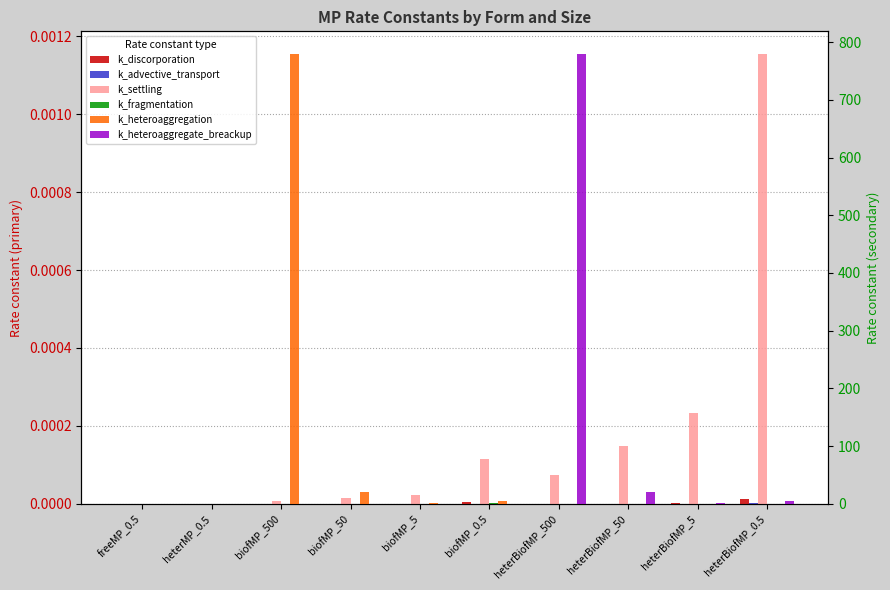

List the series in order of their peak value, highest first.

k_heteroaggregate_breackup, k_heteroaggregation, k_settling, k_discorporation, k_advective_transport, k_fragmentation